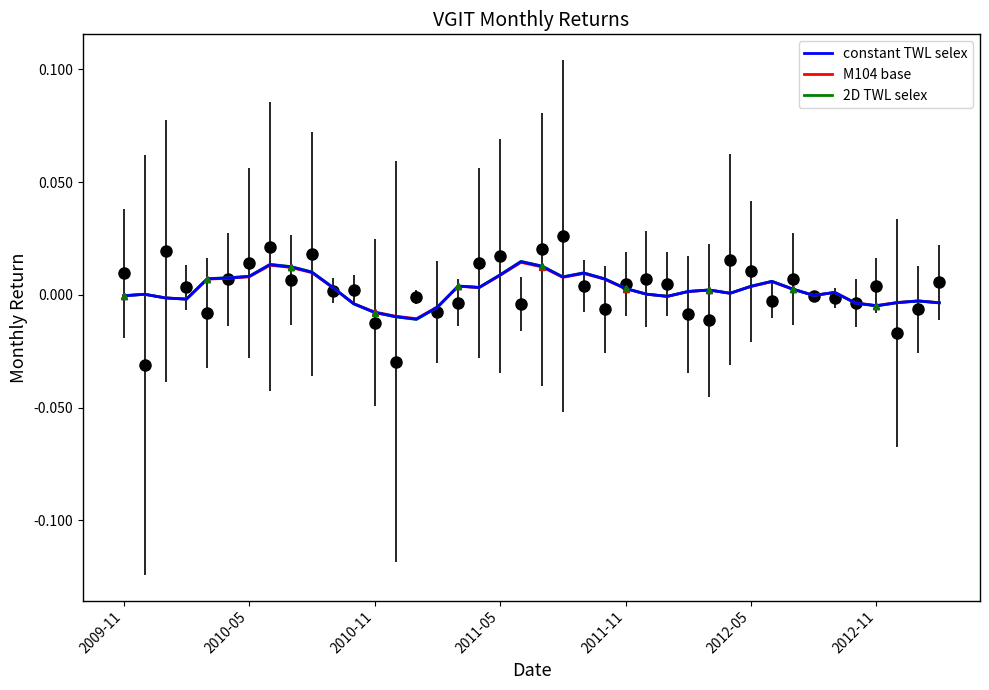

How many intersections are there between 2D TWL selex and M104 base?

10